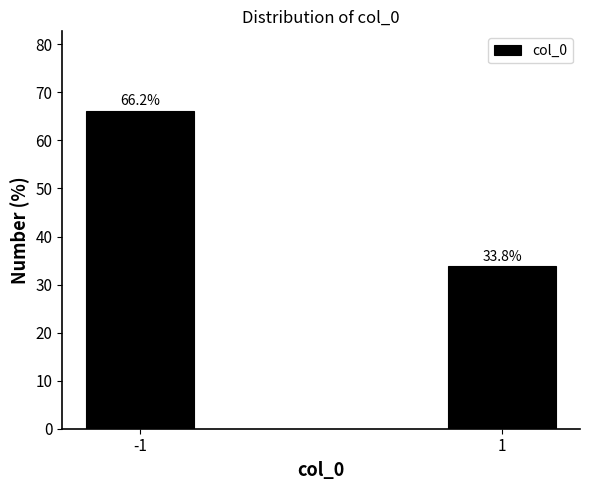

Reading left to right, what are all the values shown in this chart?

66.2	33.8